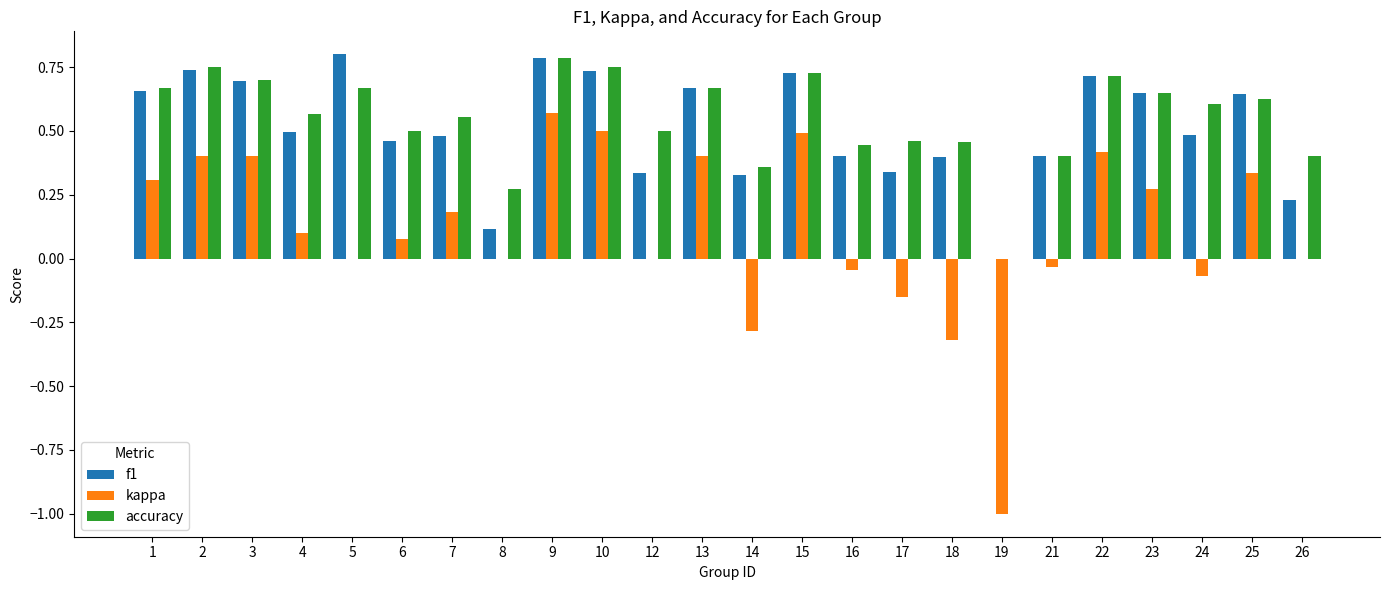

Between 13 and 14, which series saw the biggest shift?

kappa